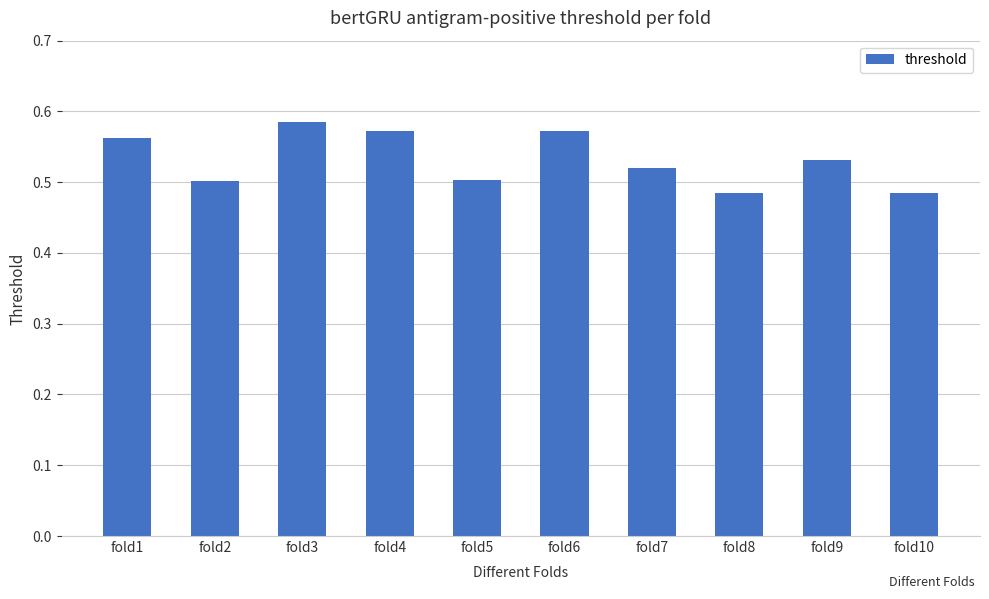

Between fold3 and fold1, which is larger?

fold3